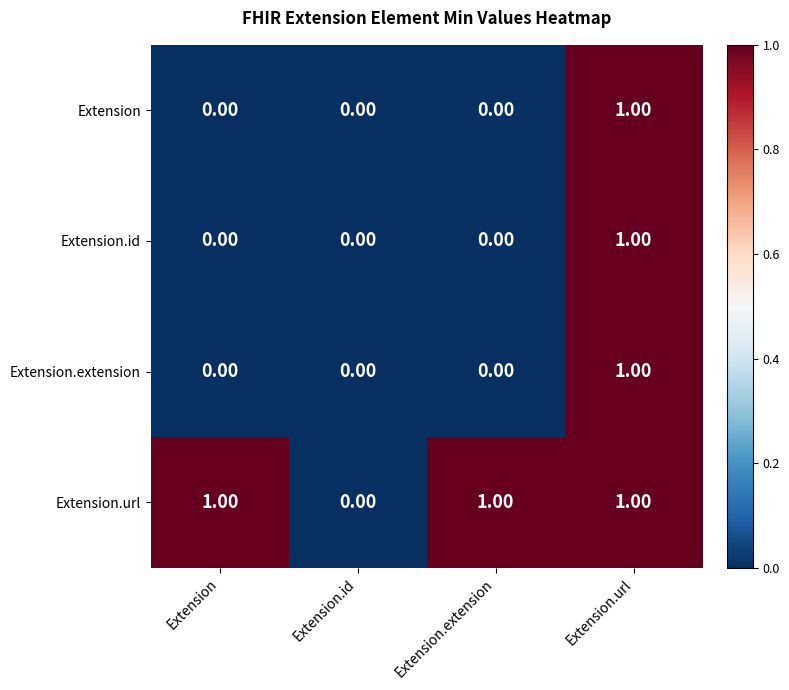

What is the total value across all series at Extension.extension?

1